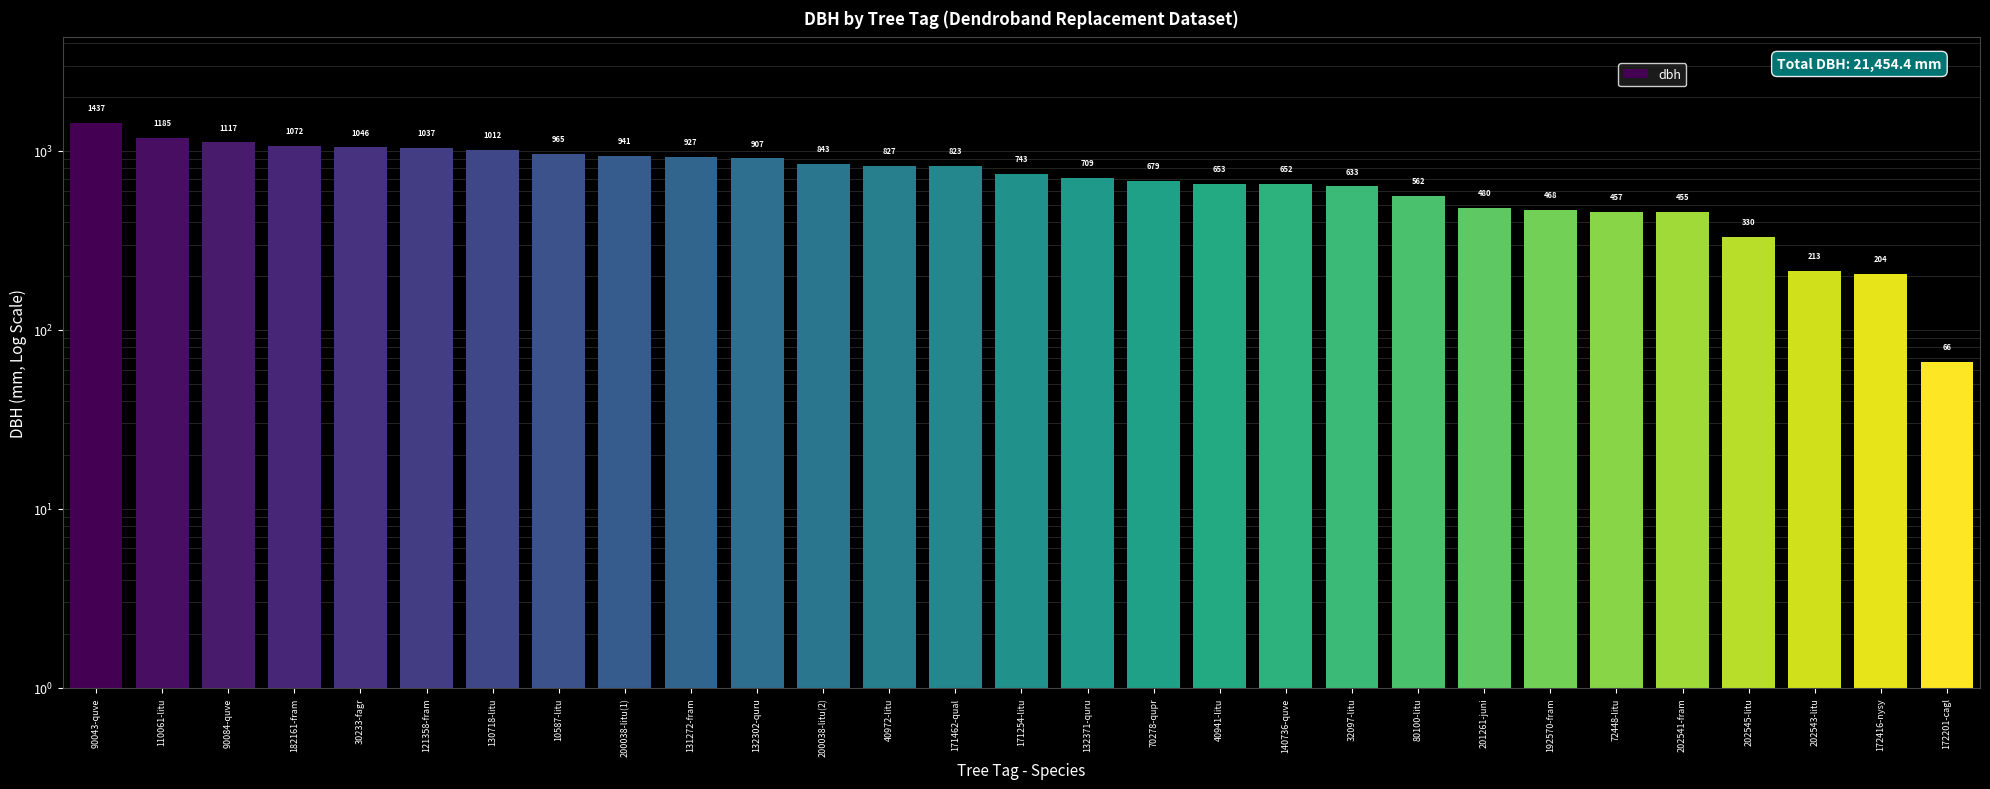

What position from the right is 10587-litu?

22